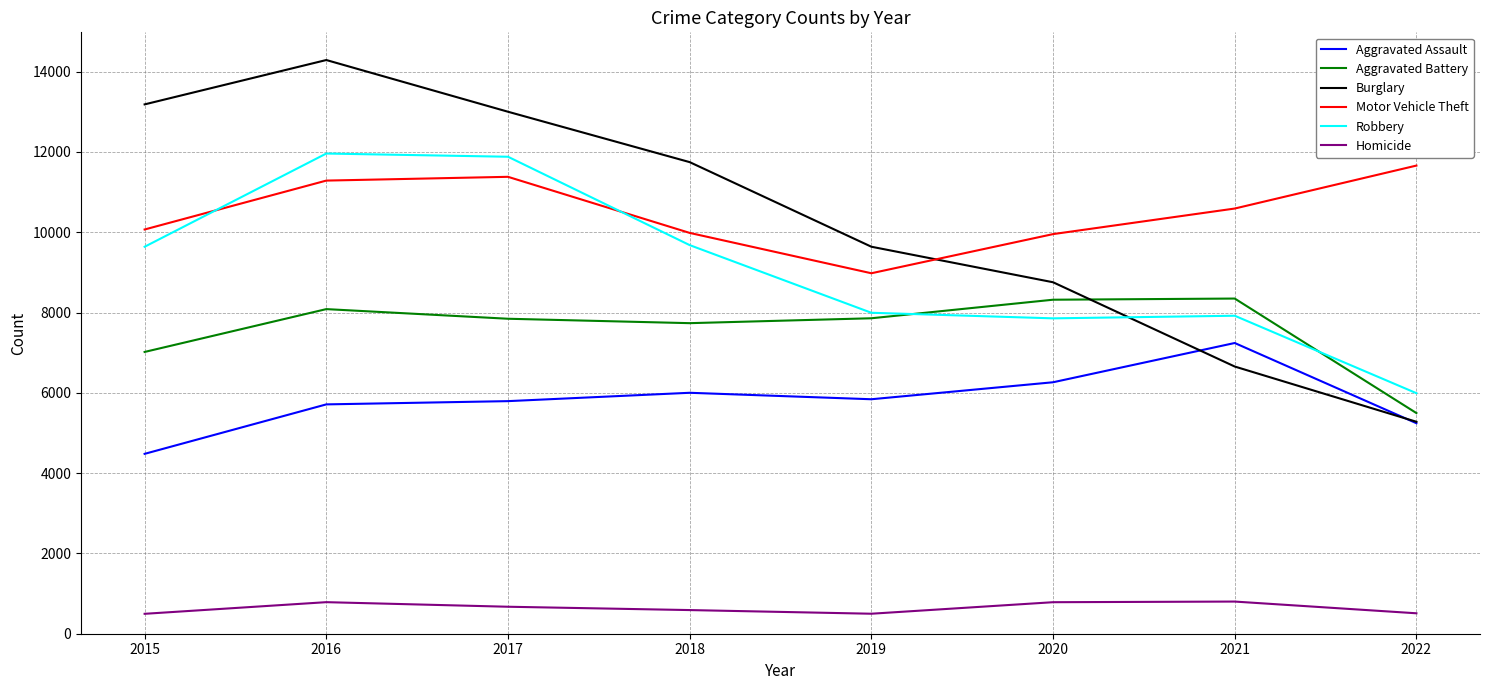

Where is Aggravated Battery nearest to the value 6922?

2015